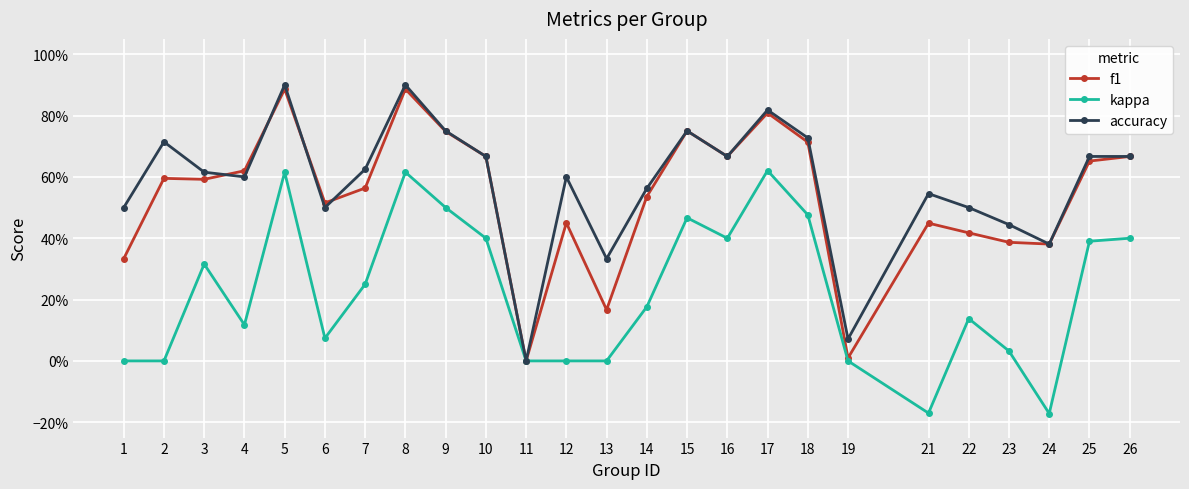

Reading left to right, extract all data points from this chart.

f1: 1=0.3	2=0.6	3=0.6	4=0.6	5=0.9	6=0.5	7=0.6	8=0.9	9=0.7	10=0.7	11=0.0	12=0.5	13=0.2	14=0.5	15=0.8	16=0.7	17=0.8	18=0.7	19=0.0	21=0.4	22=0.4	23=0.4	24=0.4	25=0.7	26=0.7
kappa: 1=0.0	2=0.0	3=0.3	4=0.1	5=0.6	6=0.1	7=0.2	8=0.6	9=0.5	10=0.4	11=0.0	12=0.0	13=0.0	14=0.2	15=0.5	16=0.4	17=0.6	18=0.5	19=0.0	21=-0.2	22=0.1	23=0.0	24=-0.2	25=0.4	26=0.4
accuracy: 1=0.5	2=0.7	3=0.6	4=0.6	5=0.9	6=0.5	7=0.6	8=0.9	9=0.8	10=0.7	11=0.0	12=0.6	13=0.3	14=0.6	15=0.8	16=0.7	17=0.8	18=0.7	19=0.1	21=0.5	22=0.5	23=0.4	24=0.4	25=0.7	26=0.7